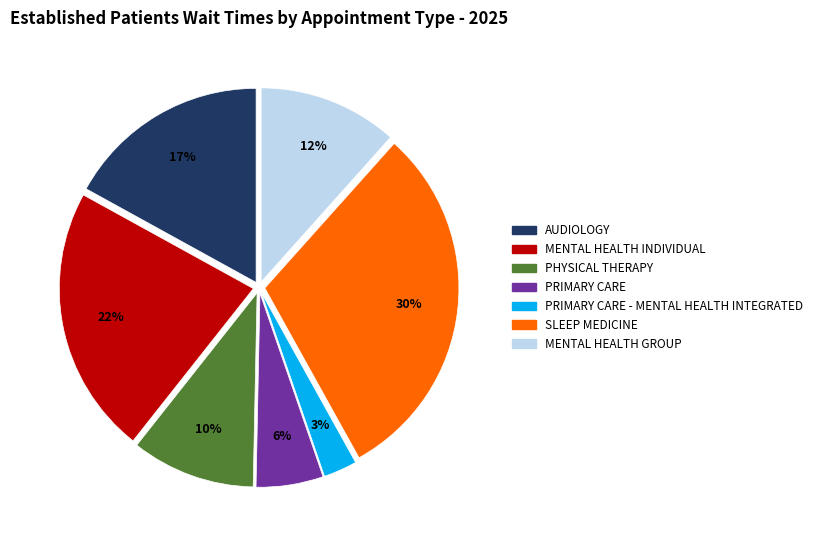

How many segments does this pie chart have?

7